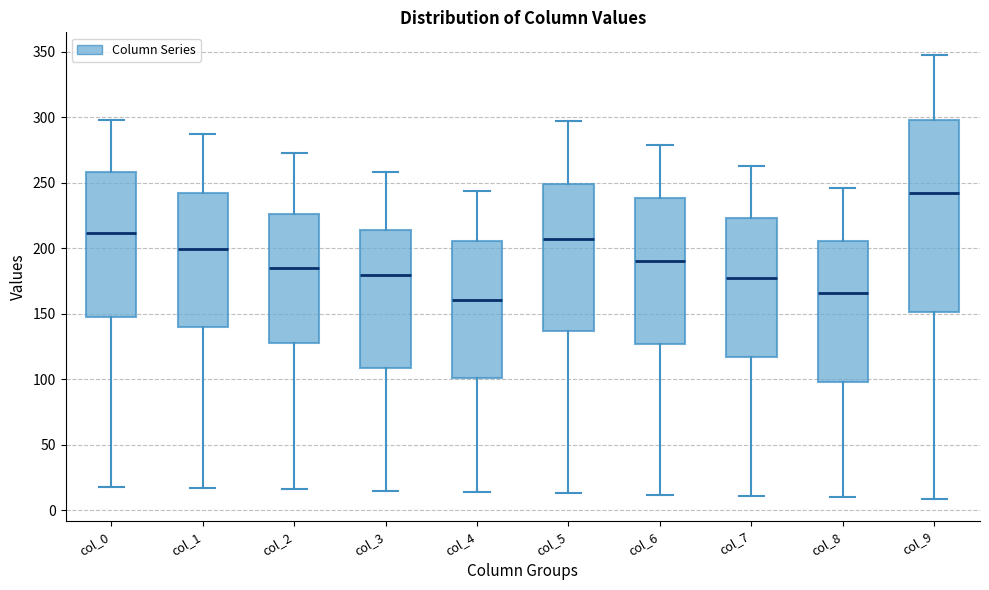

Reading left to right, read every box against the y-axis: the position of its median line, the range the box covers, and the ends of its whiskers. The values are not printed on the chart, so give them approximately, as read against the axis.

col_0: median 210, box 150 to 260, whiskers 20 to 300
col_1: median 200, box 140 to 240, whiskers 15 to 285
col_2: median 185, box 130 to 225, whiskers 15 to 275
col_3: median 180, box 110 to 215, whiskers 15 to 260
col_4: median 160, box 100 to 205, whiskers 15 to 245
col_5: median 210, box 135 to 250, whiskers 15 to 295
col_6: median 190, box 125 to 240, whiskers 10 to 280
col_7: median 180, box 115 to 225, whiskers 10 to 265
col_8: median 165, box 100 to 205, whiskers 10 to 245
col_9: median 240, box 150 to 300, whiskers 10 to 350